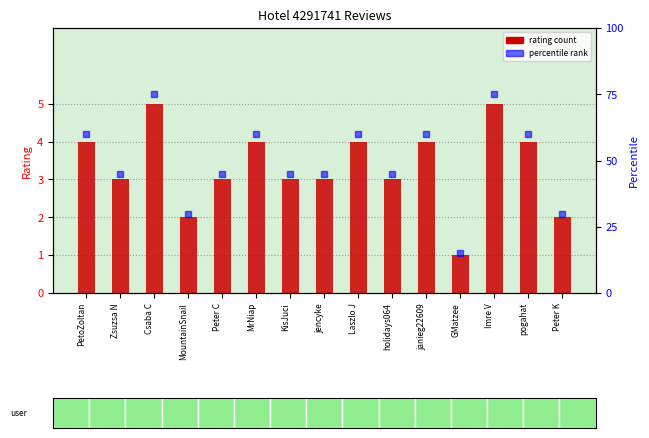

Count the values in the range 3 to 4.

10